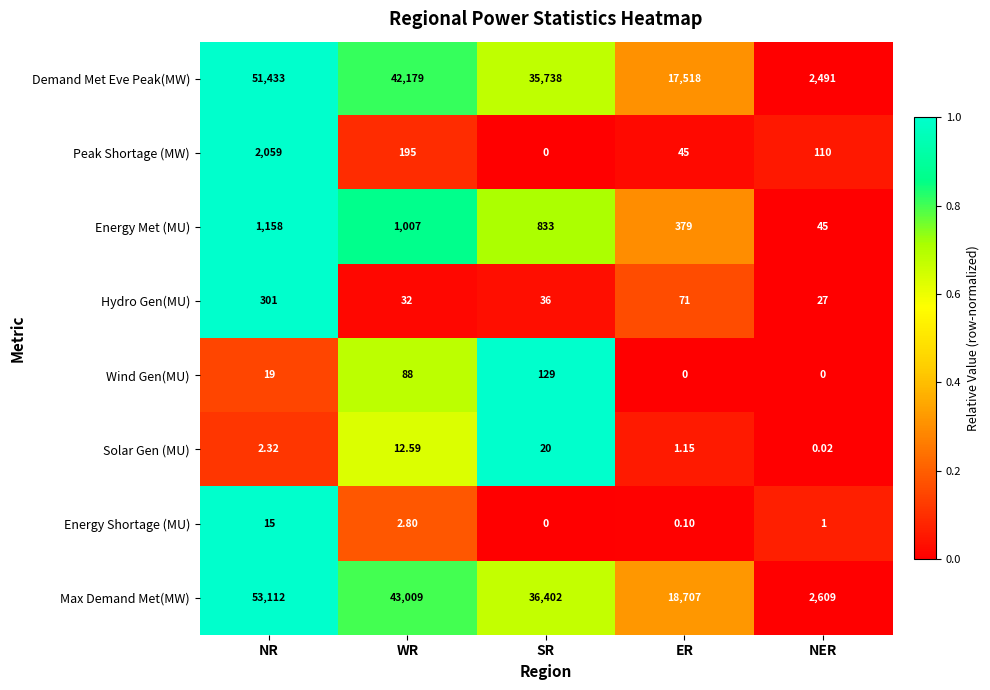

Which series changed the most between SR and ER?

Demand Met Eve Peak(MW)